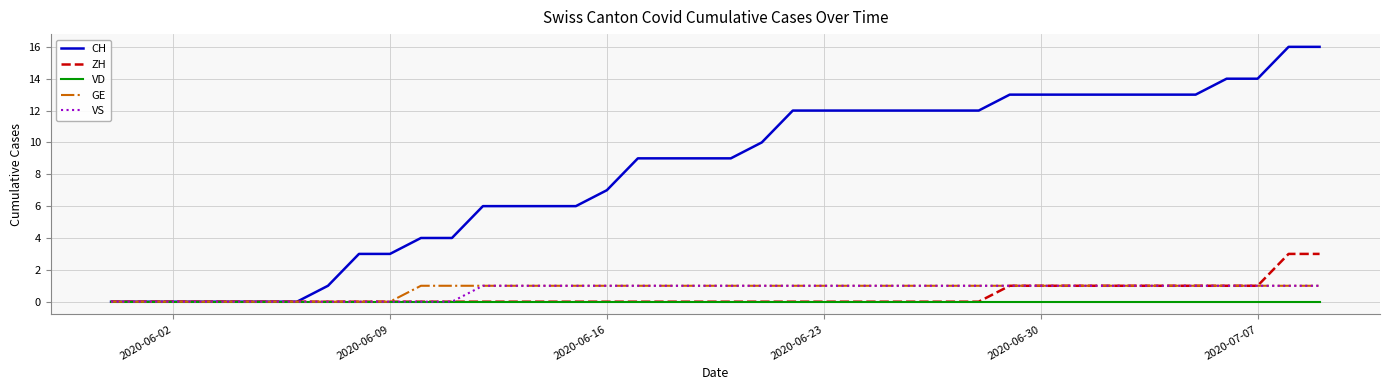

Which series has the largest range (max minus min)?

CH